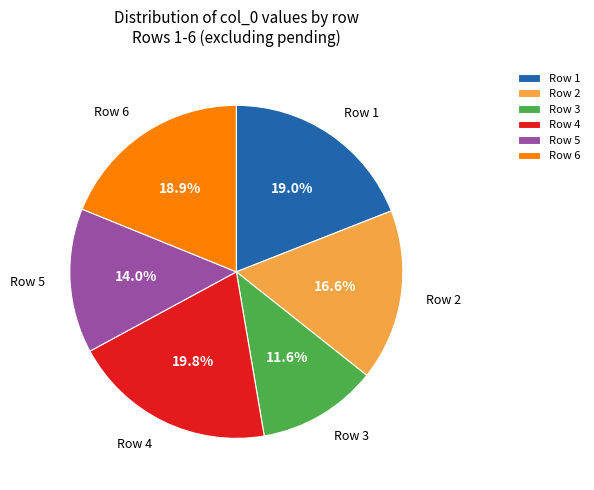

Combined, do Row 6 and Row 4 account for over 50%?

No